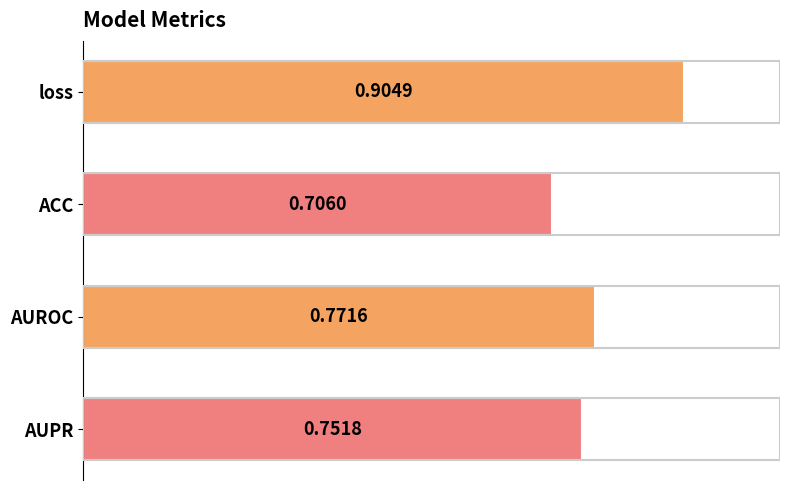

List the labels in order of value, largest first.

loss, AUROC, AUPR, ACC